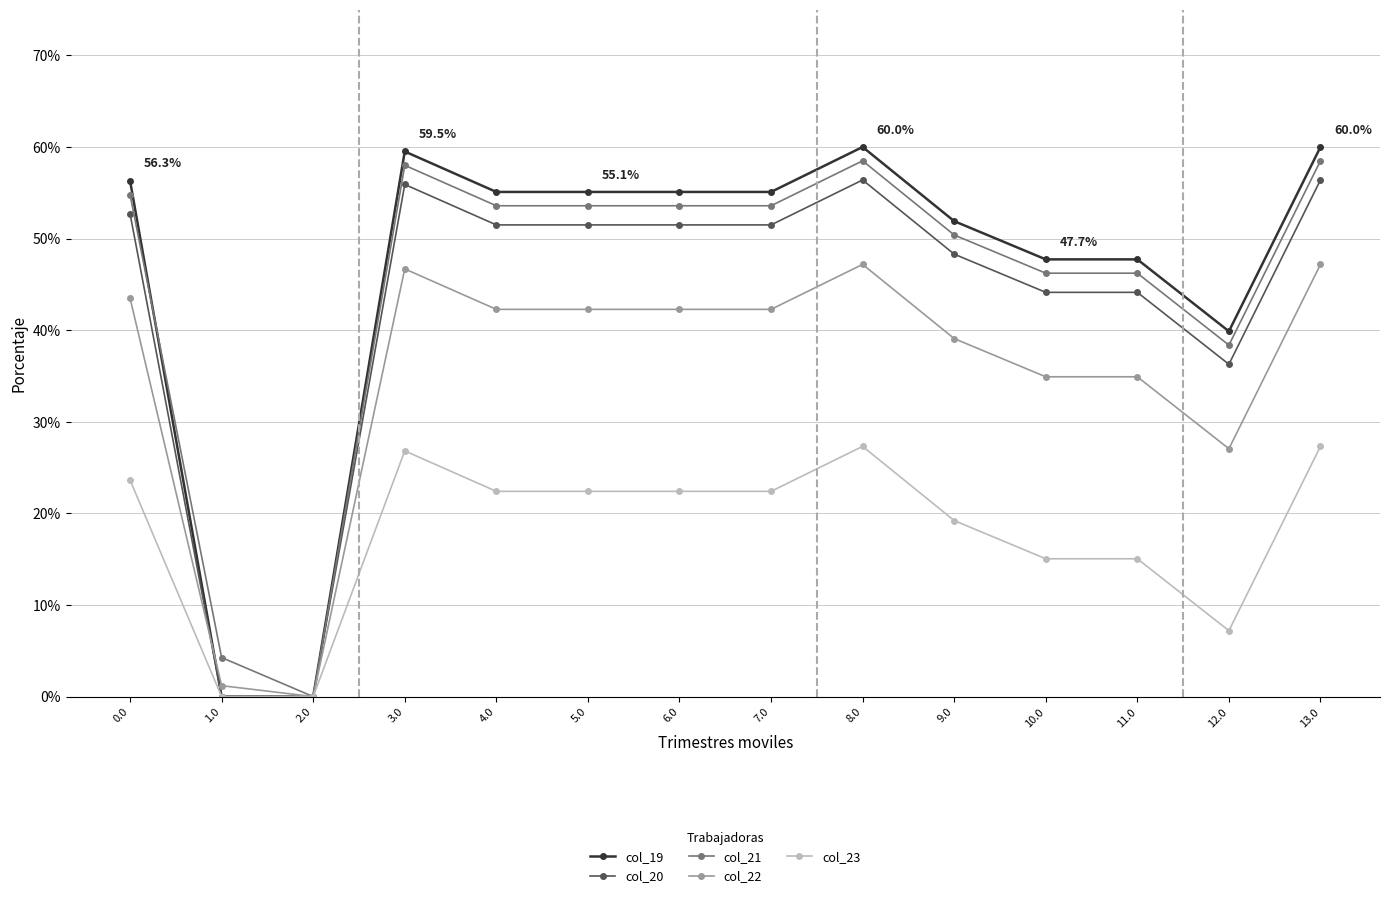

List the series in order of their peak value, lowest first.

col_23, col_22, col_20, col_21, col_19